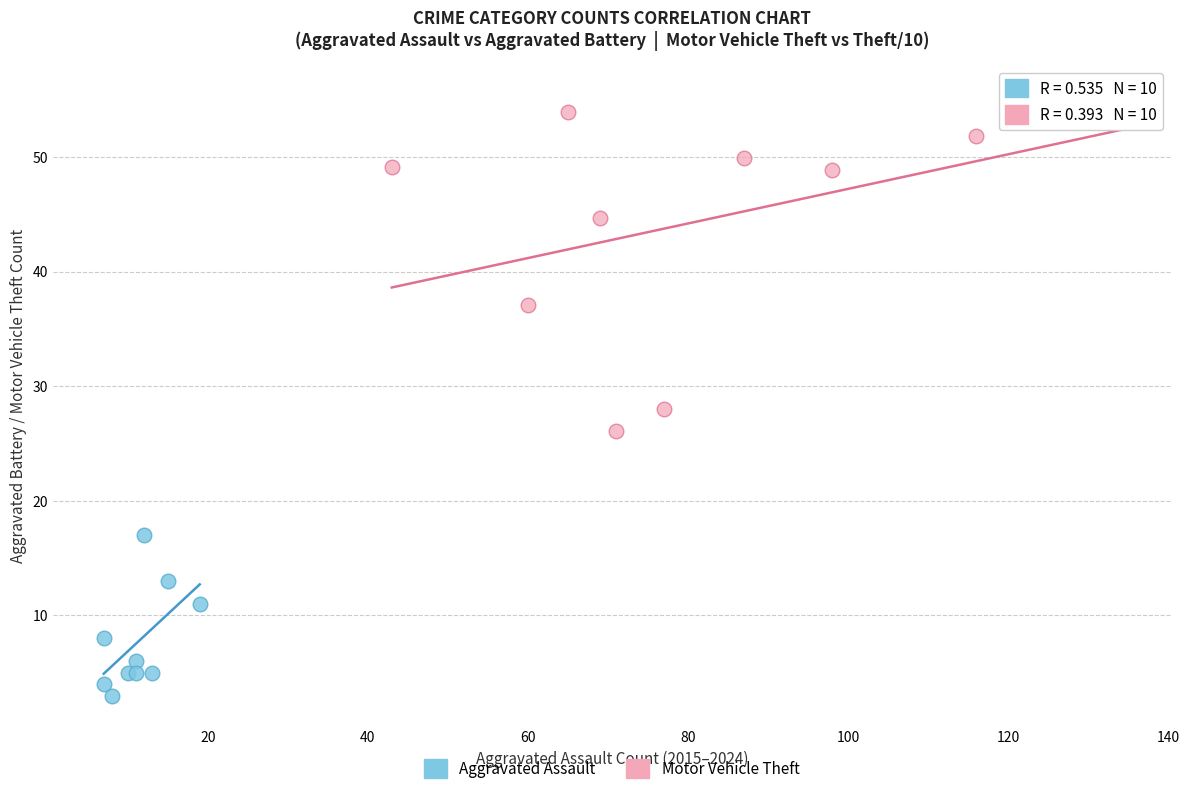

Which series contains the lowest Y value?

Aggravated Assault